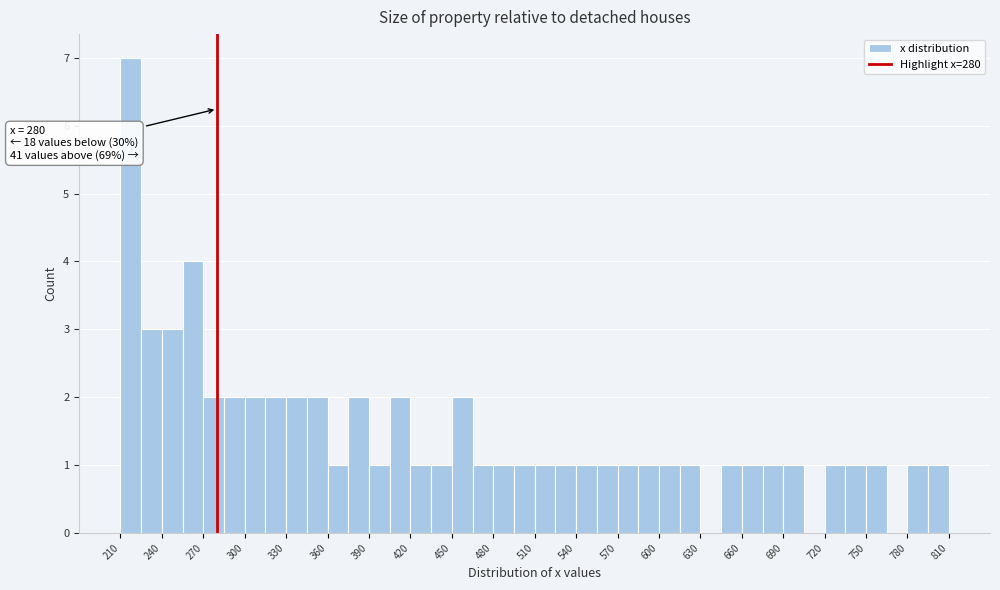

Around what value on the x-axis is the tallest bar? Give the approximate position of its centre, as read against the axis.

220